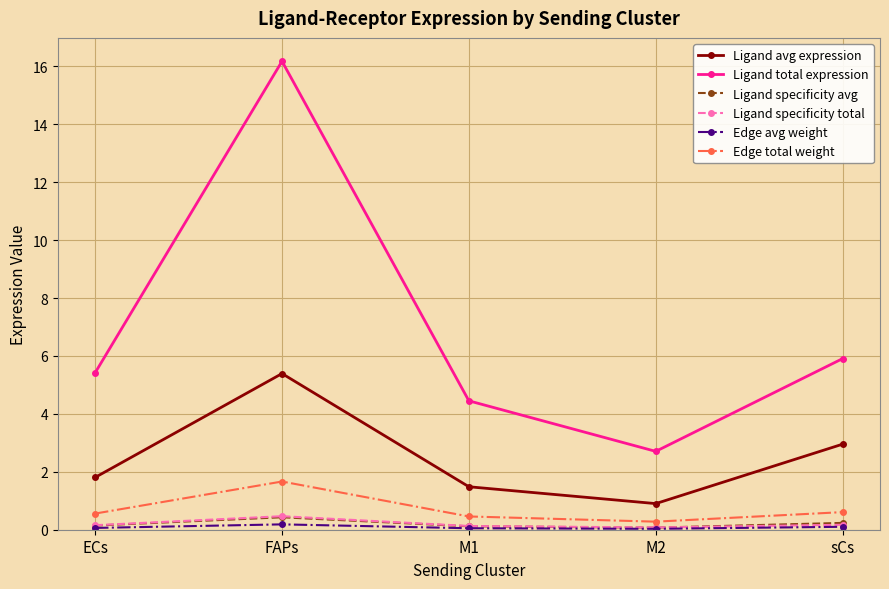

True or false: Ligand total expression and Edge total weight cross at least once.

False